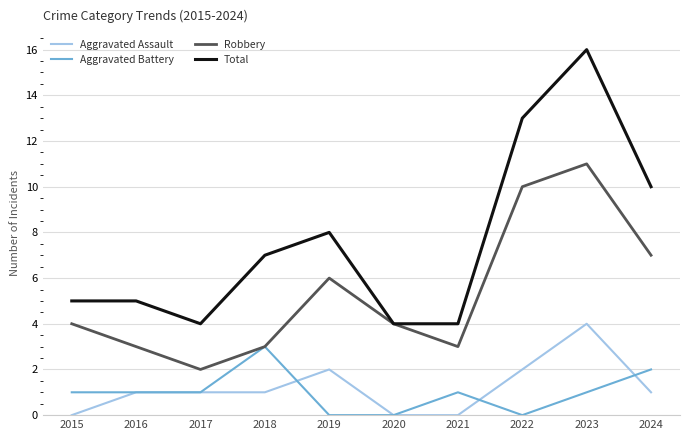

Rank the series by their maximum value, from lowest to highest.

Aggravated Battery, Aggravated Assault, Robbery, Total